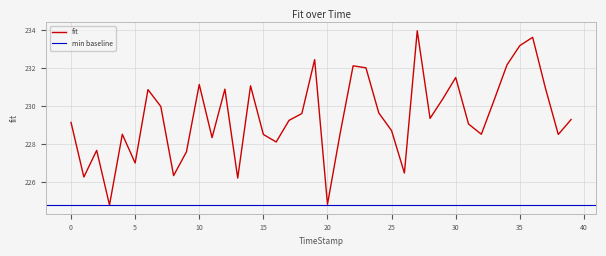

Read the value at 31.

229.1